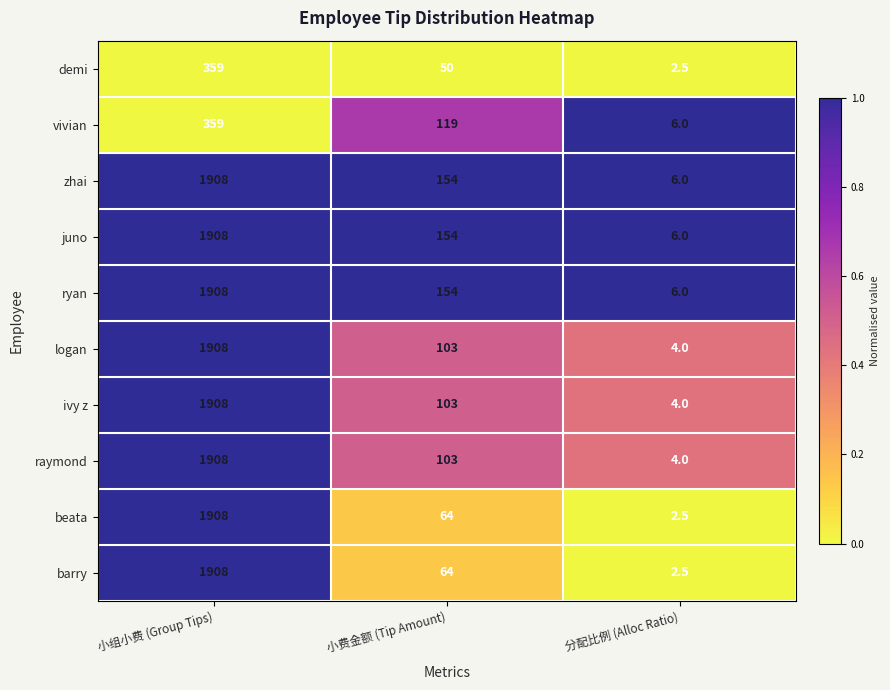

What is the difference between the maximum and minimum values in the demi series?

356.5